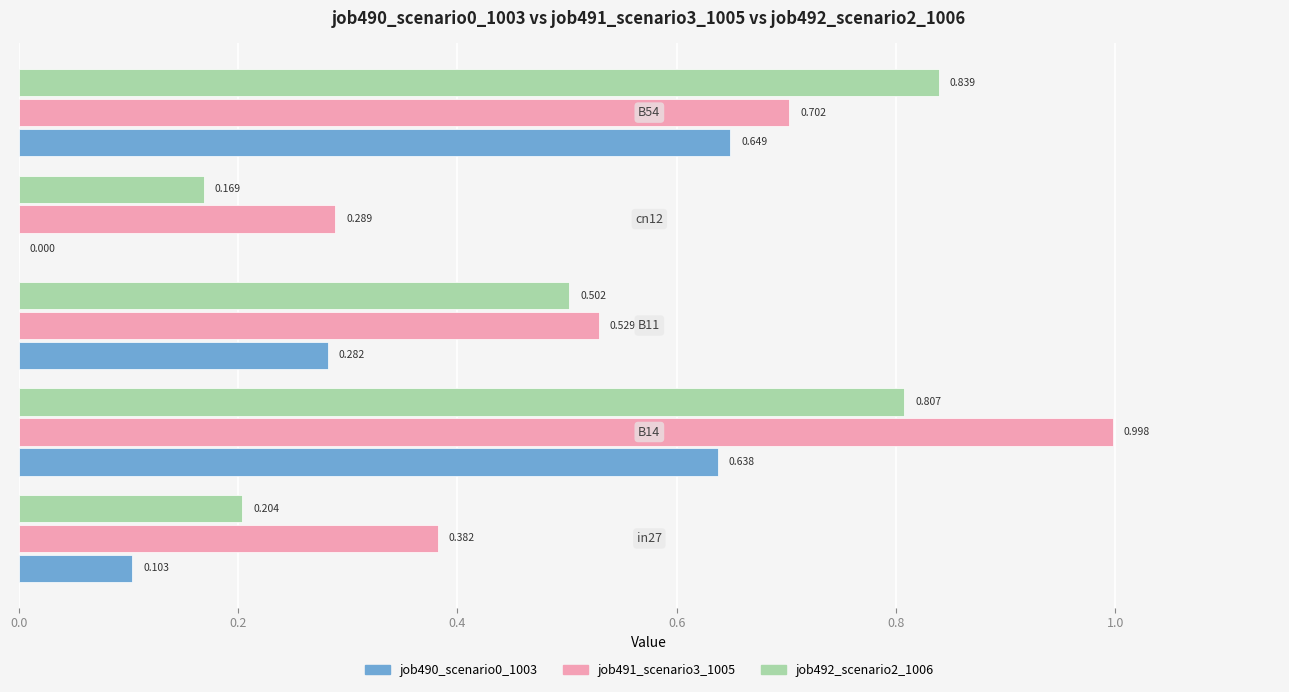

What is the average value of the job492_scenario2_1006 series?

0.5